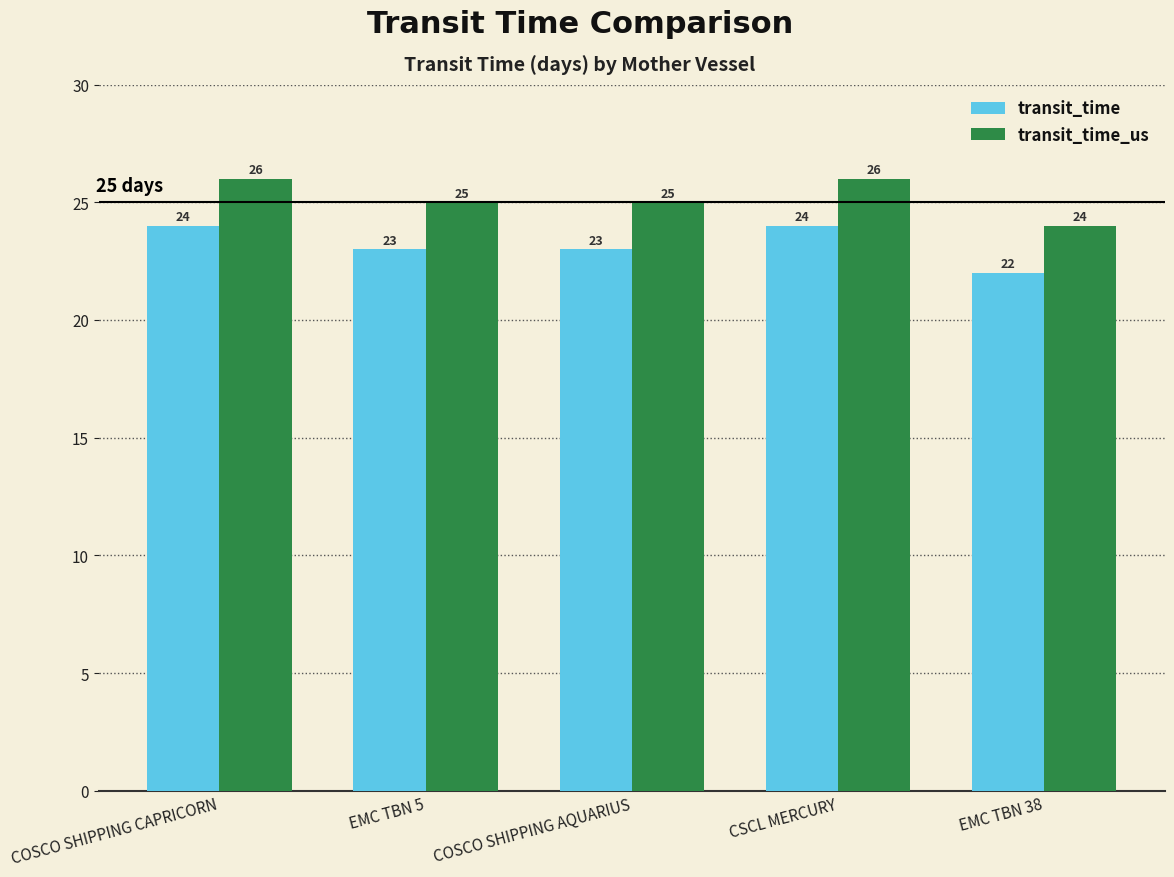

What is the label of the 4th bar from the right?

EMC TBN 5